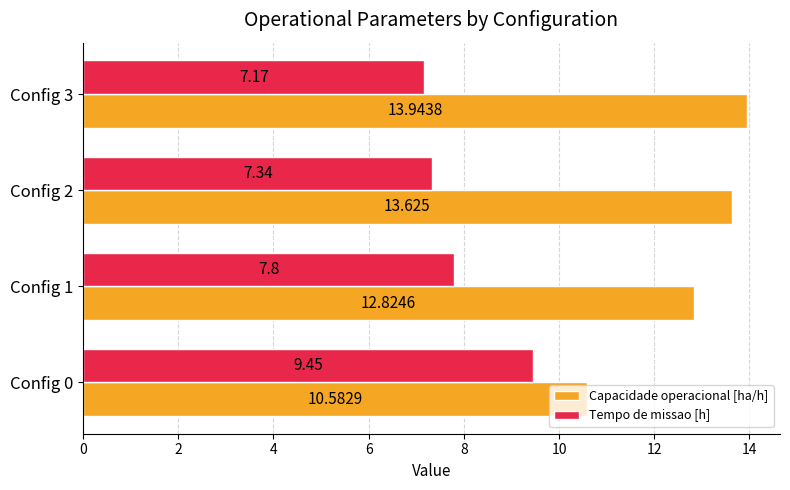

Which series has the largest total across all categories?

Capacidade operacional [ha/h]